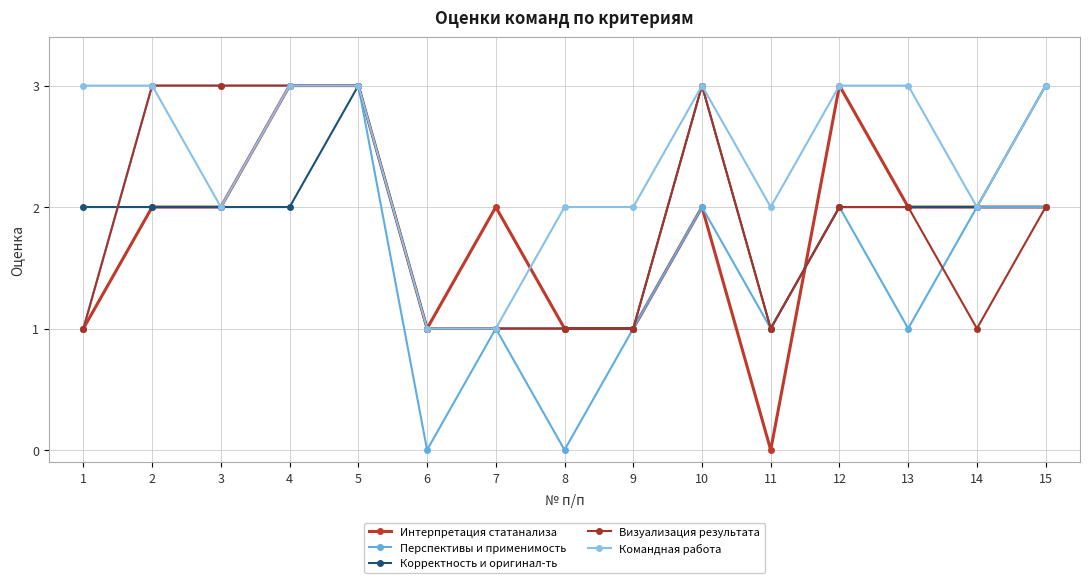

Is it true that Интерпретация статанализа equals 1 at 14?

False